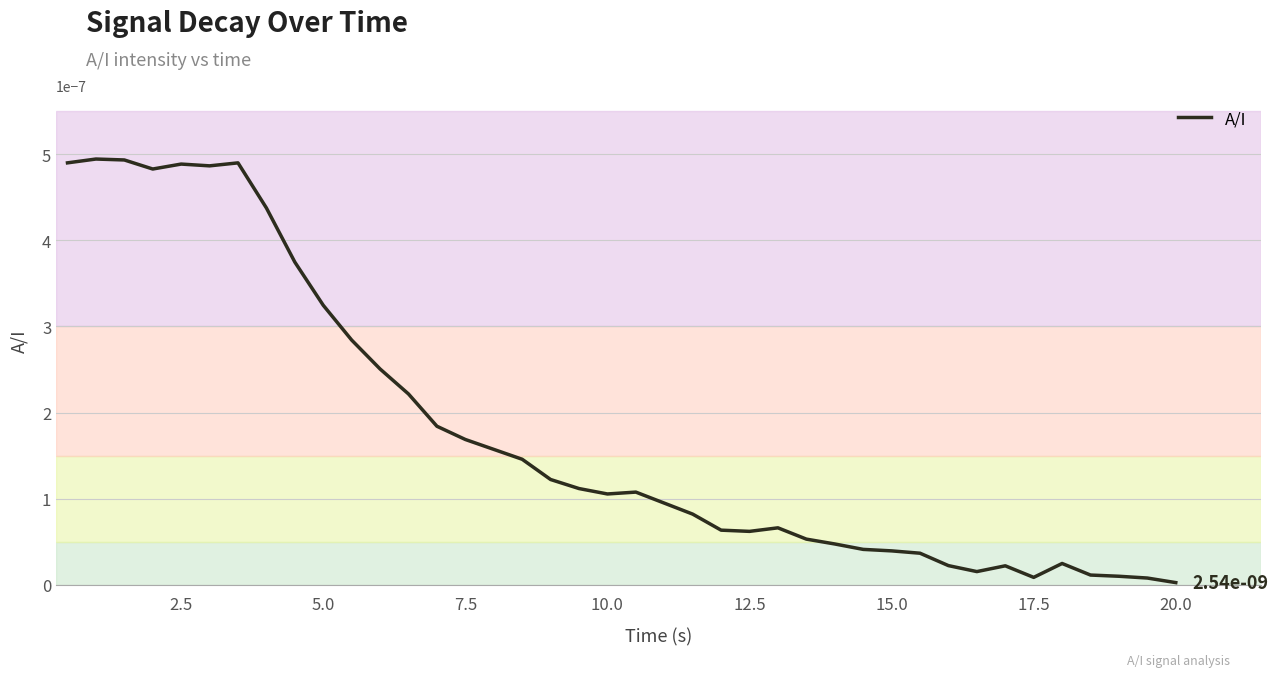

True or false: the data shows 0.0 at 20.0.

True